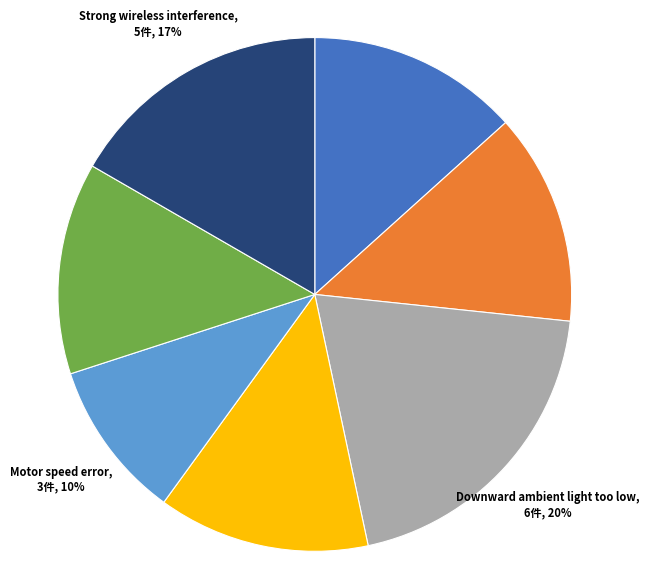

Does GPS signal low account for over 50% of the chart?

No